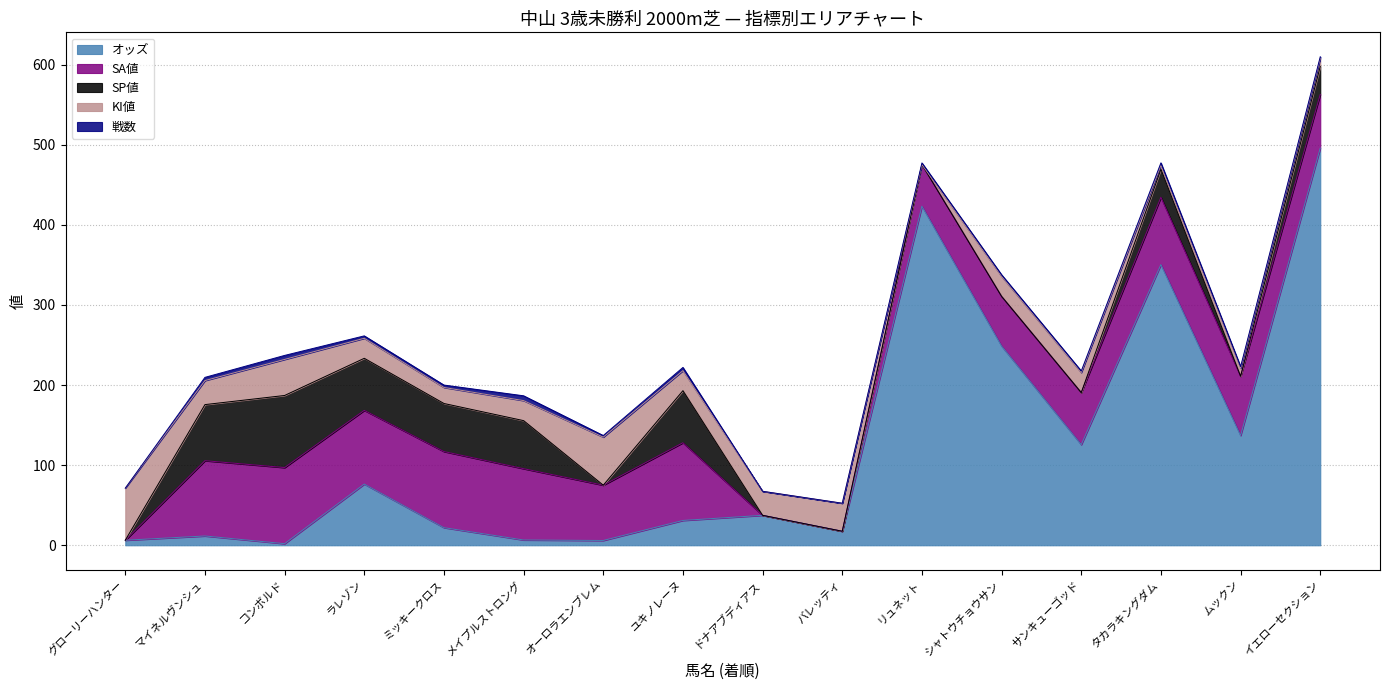

Where do KI値 and SA値 first cross each other?

グローリーハンター and マイネルヴンシュ